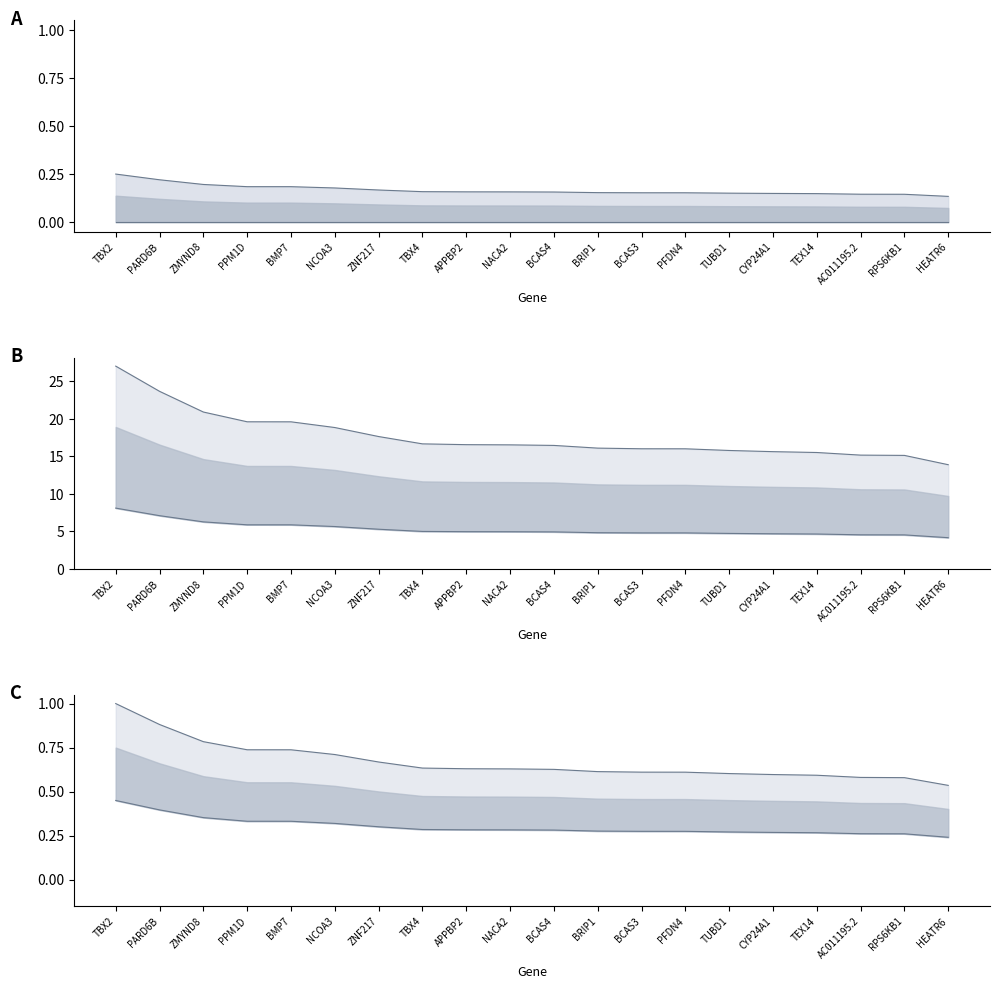

What is the maximum value for raw.score?

0.2